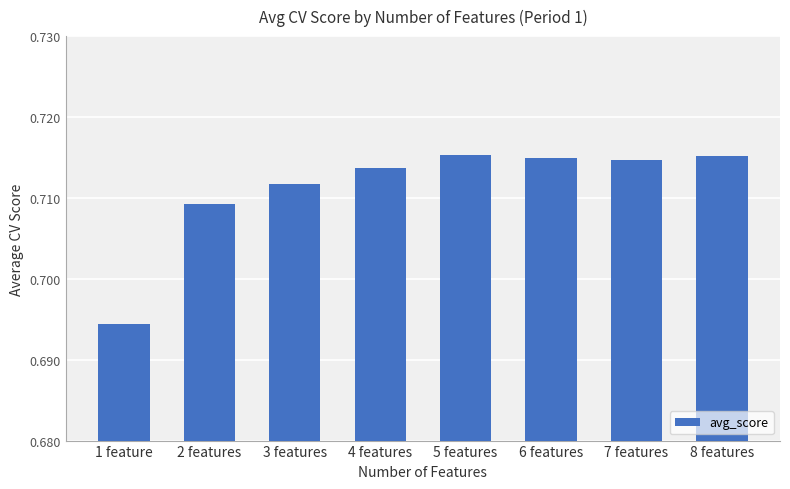

How many bars are there in total?

8